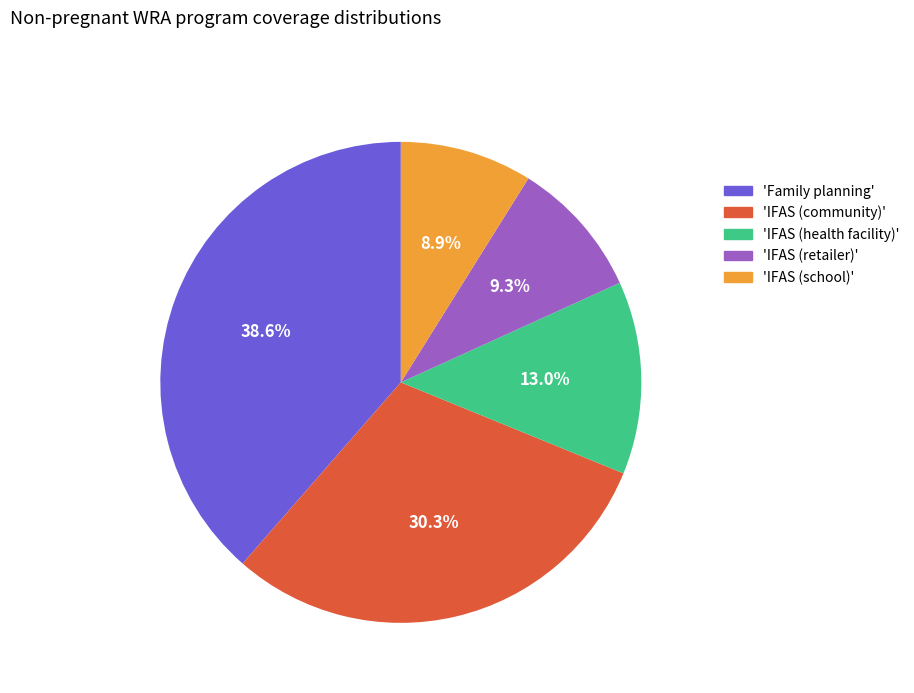

How many segments does this pie chart have?

5